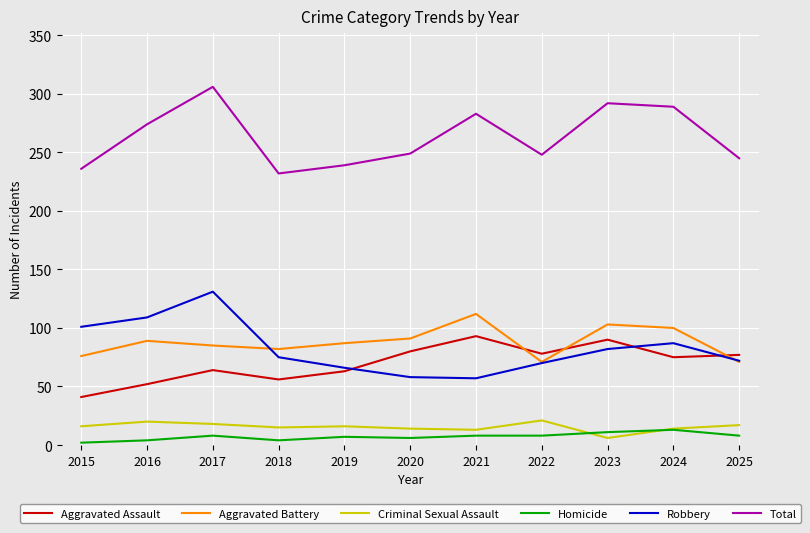

How many lines are shown in the chart?

6